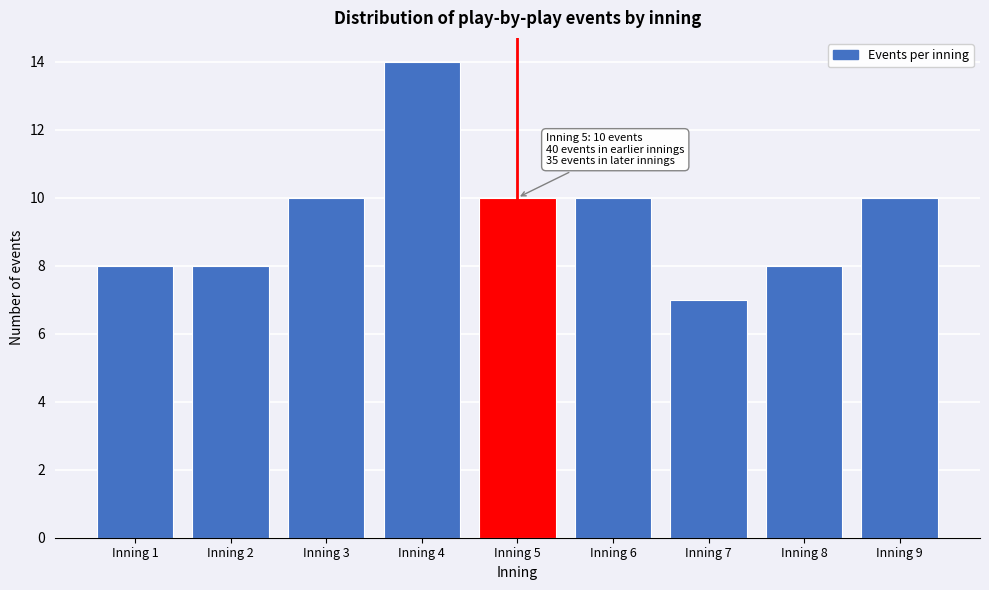

Reading left to right, transcribe all the data shown in this chart.

Inning 1=8	Inning 2=8	Inning 3=10	Inning 4=14	Inning 5=10	Inning 6=10	Inning 7=7	Inning 8=8	Inning 9=10